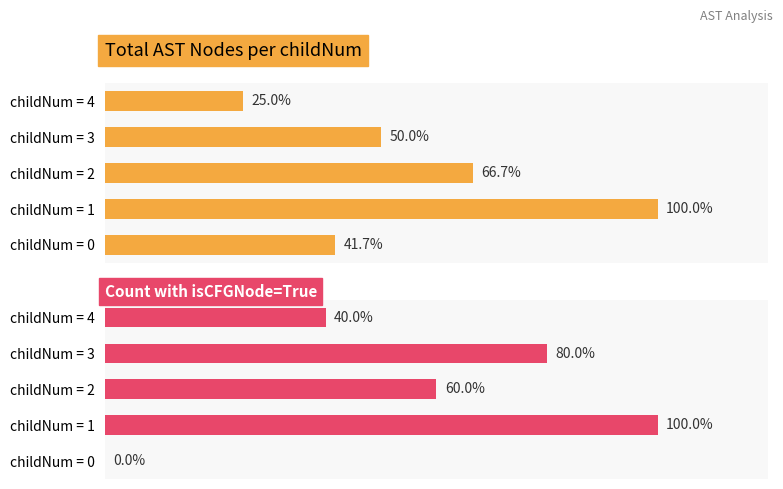

Does the chart contain stacked bars?

No